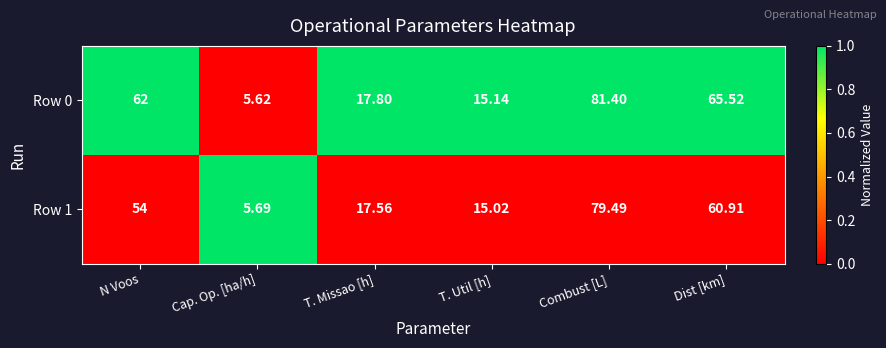

Which series has the largest total across all categories?

Row 0